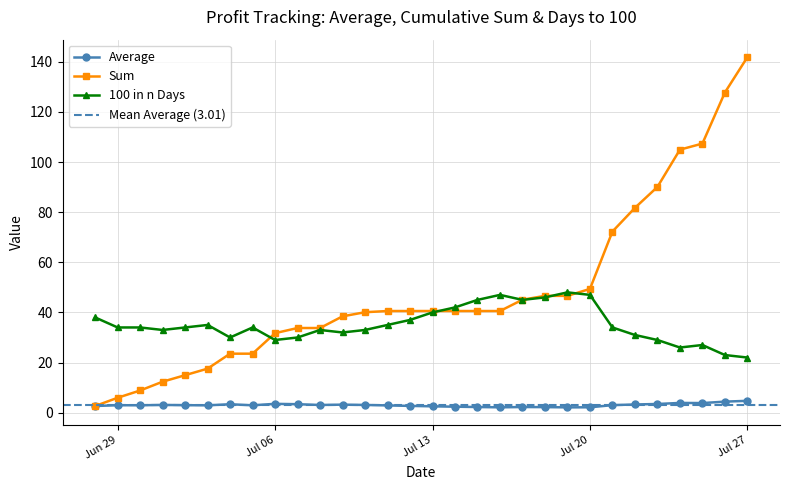

At which category does 100 in n Days reach its first local peak?

2021-07-03